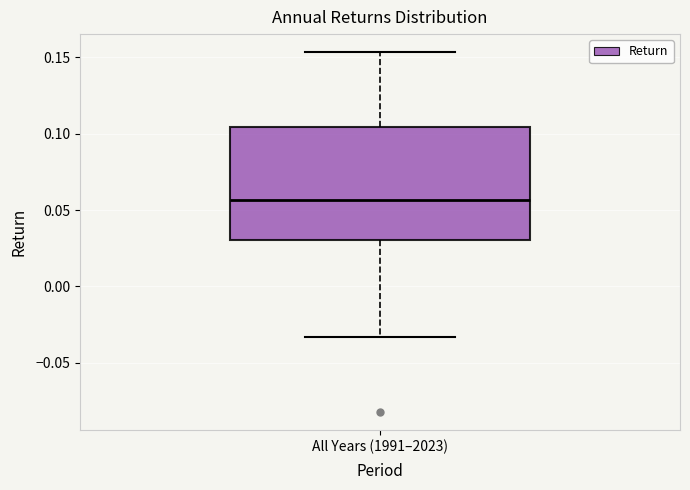

Transcribe this box plot: give where the median line is, the range the box spans, and where the two whiskers end, as read against the y-axis. The values are not printed on the chart, so give them approximately, as read against the axis.

median 0.055, box 0.030 to 0.105, whiskers -0.035 to 0.155